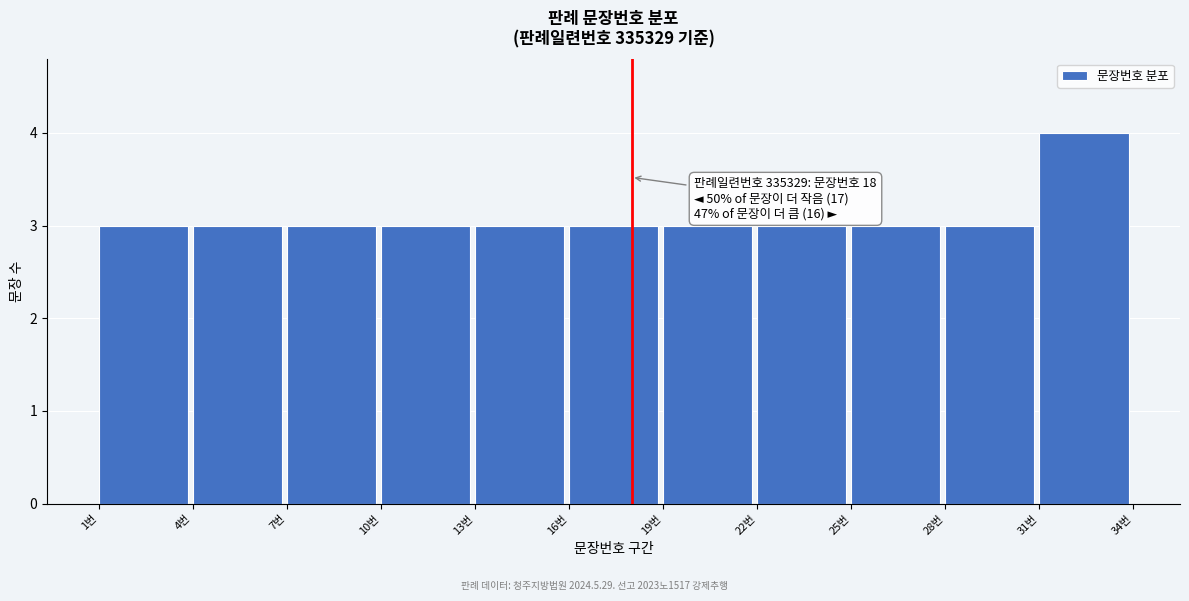

Over which range of the x-axis is the bar tallest?

31 to 34